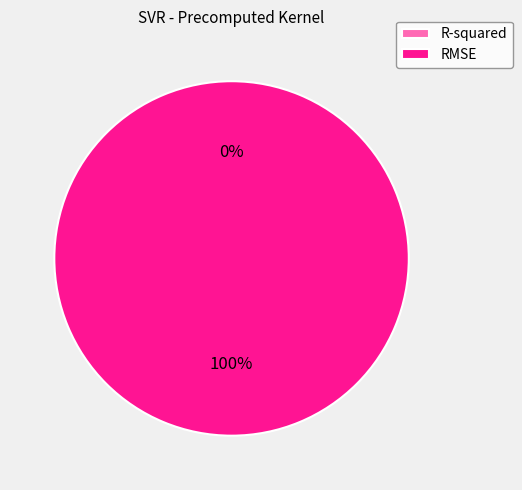

Count the number of slices in the pie.

2